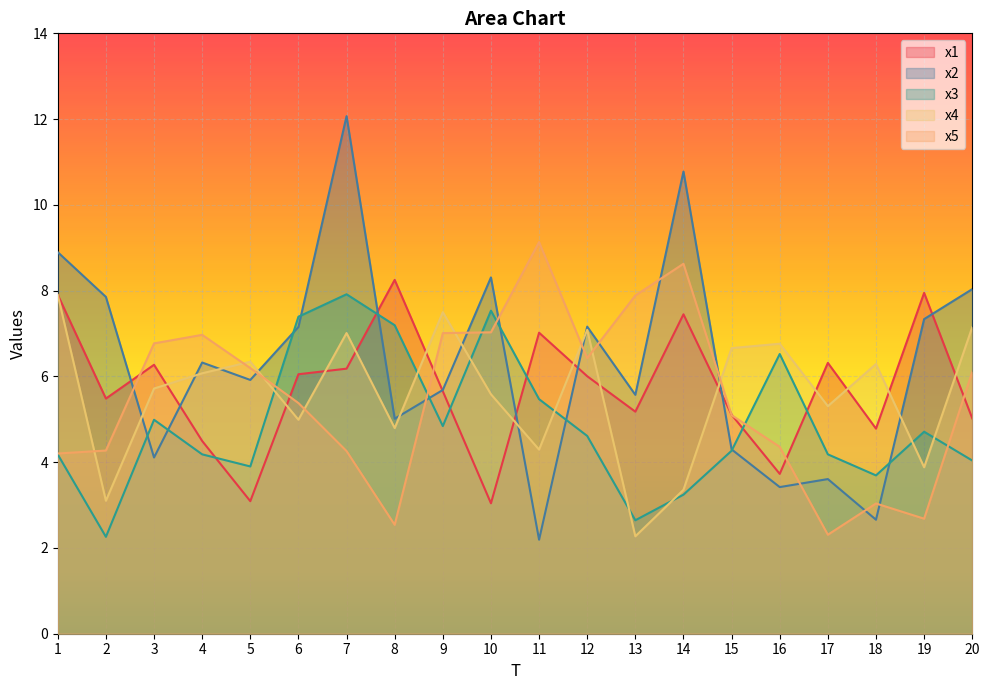

Between 6 and 7, which is larger?

7